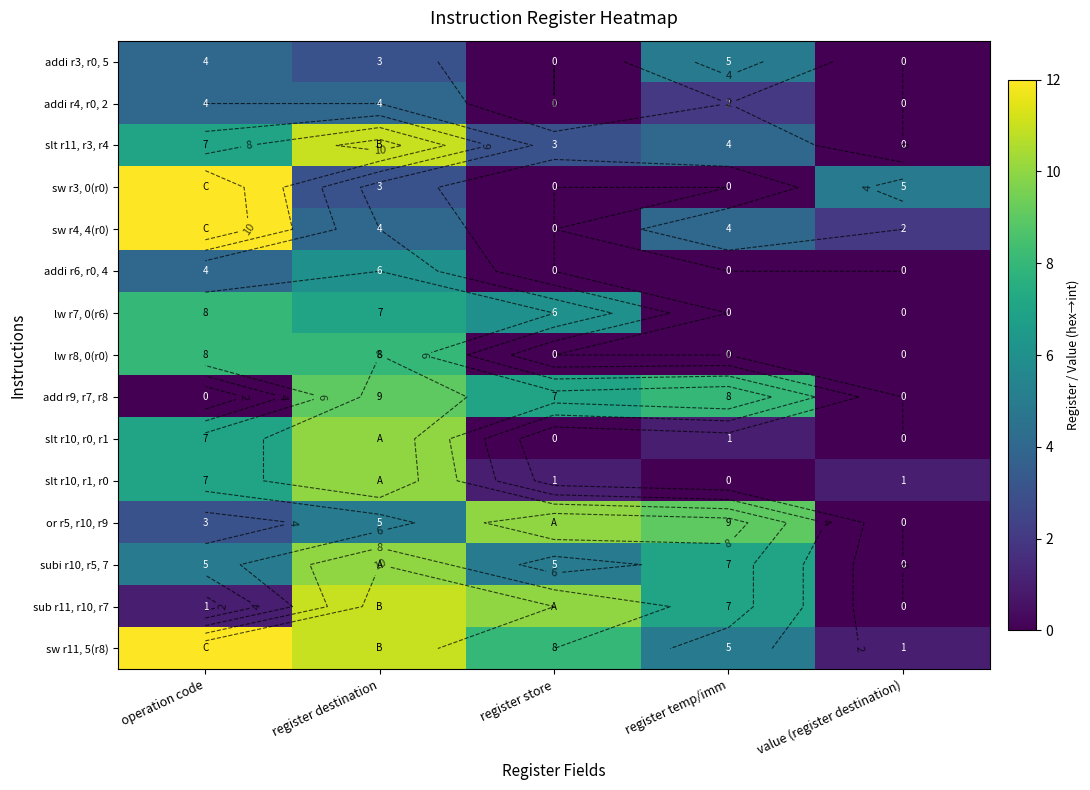

At how many categories does at least one series exceed 10?

2